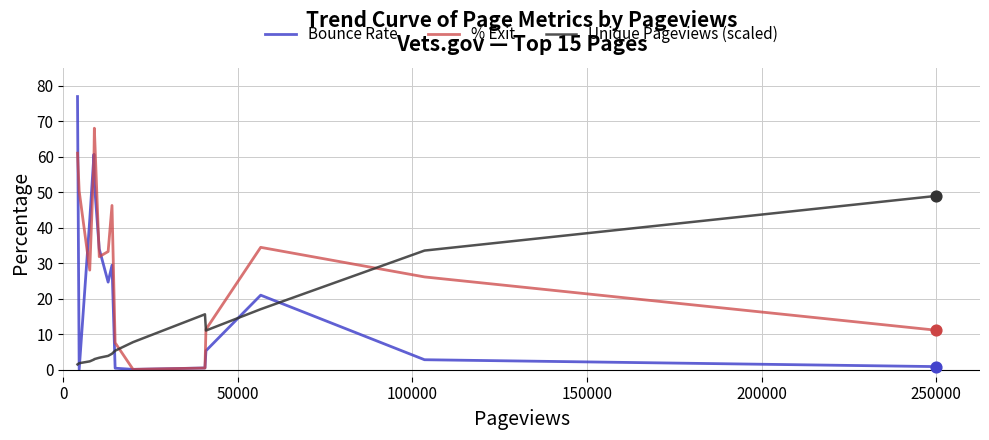

Rank the series by their average value, from highest to lowest.

% Exit, Bounce Rate, Unique Pageviews (scaled)